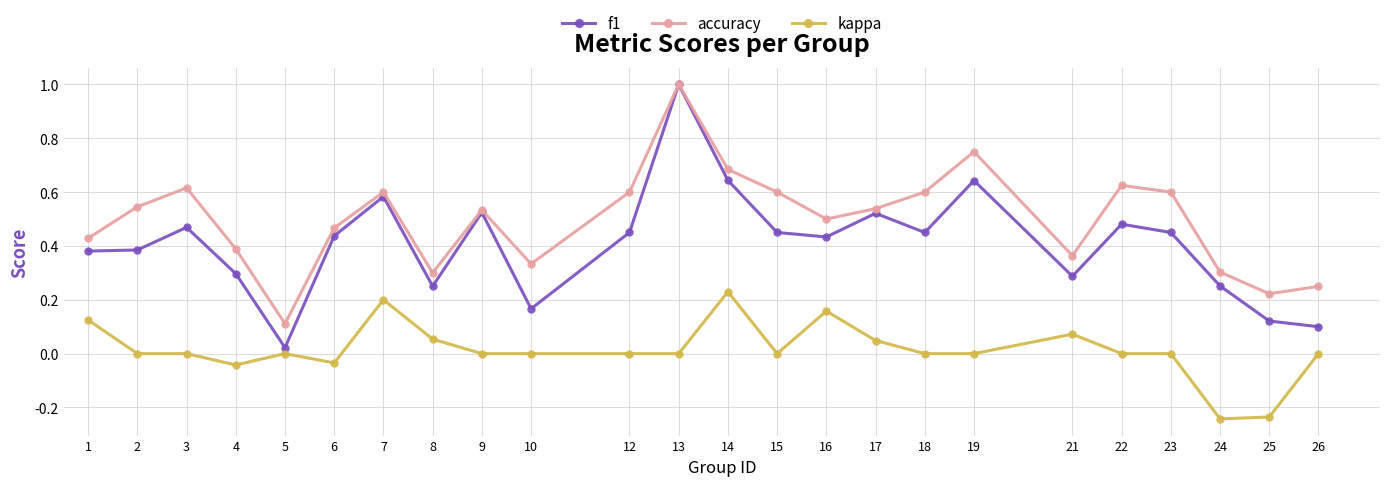

Is the value of accuracy at 4 greater than the value of f1 at 22?

No